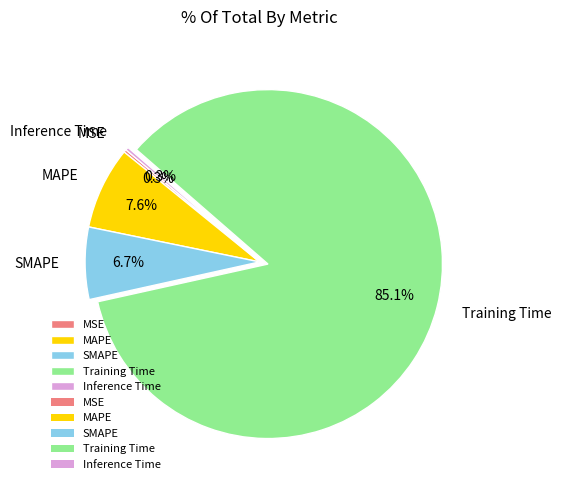

To the nearest percent, what portion does MAPE represent?

8%